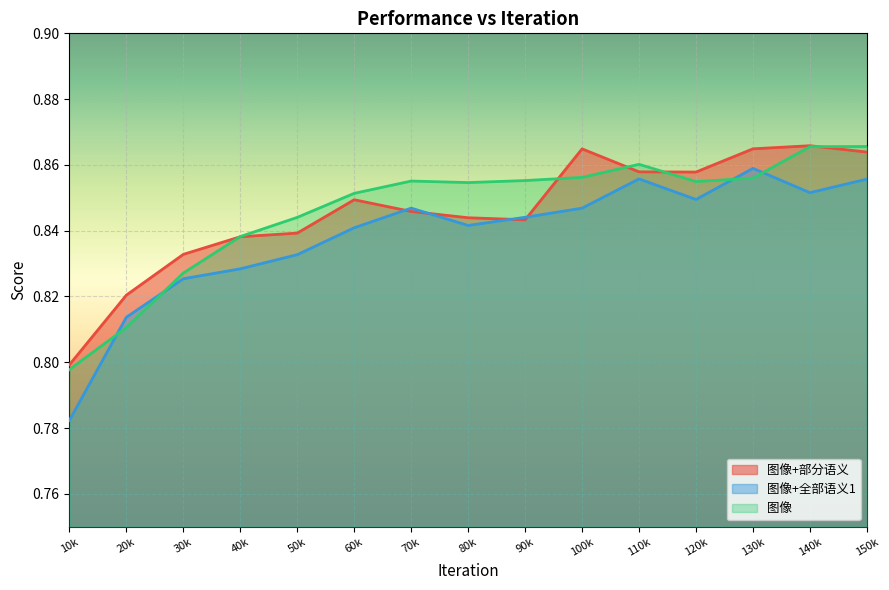

Which has a higher value, 20000 or 40000?

40000